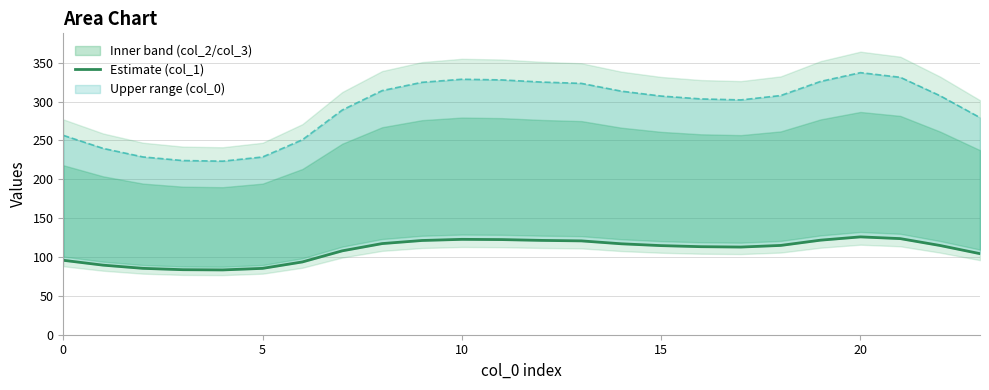

Is it true that the value at 14 is 117.0?

True